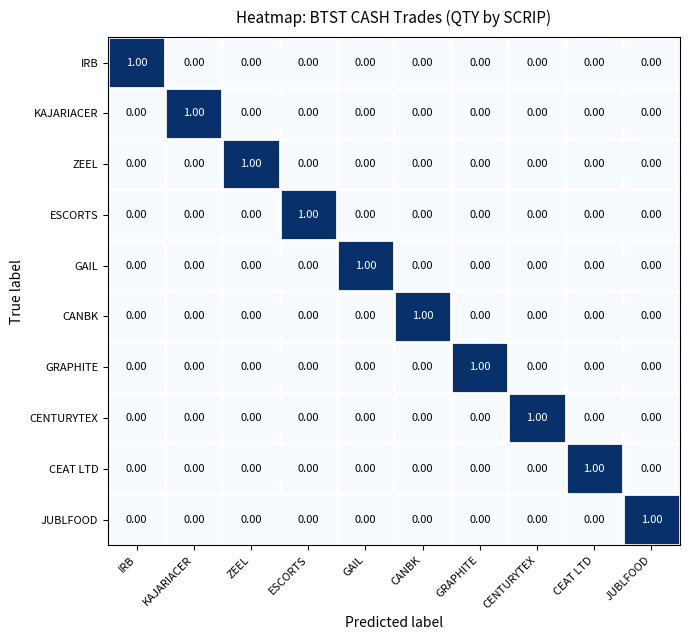

Reading left to right, transcribe all the data shown in this chart.

IRB: IRB=1	KAJARIACER=0	ZEEL=0	ESCORTS=0	GAIL=0	CANBK=0	GRAPHITE=0	CENTURYTEX=0	CEAT LTD=0	JUBLFOOD=0
KAJARIACER: IRB=0	KAJARIACER=1	ZEEL=0	ESCORTS=0	GAIL=0	CANBK=0	GRAPHITE=0	CENTURYTEX=0	CEAT LTD=0	JUBLFOOD=0
ZEEL: IRB=0	KAJARIACER=0	ZEEL=1	ESCORTS=0	GAIL=0	CANBK=0	GRAPHITE=0	CENTURYTEX=0	CEAT LTD=0	JUBLFOOD=0
ESCORTS: IRB=0	KAJARIACER=0	ZEEL=0	ESCORTS=1	GAIL=0	CANBK=0	GRAPHITE=0	CENTURYTEX=0	CEAT LTD=0	JUBLFOOD=0
GAIL: IRB=0	KAJARIACER=0	ZEEL=0	ESCORTS=0	GAIL=1	CANBK=0	GRAPHITE=0	CENTURYTEX=0	CEAT LTD=0	JUBLFOOD=0
CANBK: IRB=0	KAJARIACER=0	ZEEL=0	ESCORTS=0	GAIL=0	CANBK=1	GRAPHITE=0	CENTURYTEX=0	CEAT LTD=0	JUBLFOOD=0
GRAPHITE: IRB=0	KAJARIACER=0	ZEEL=0	ESCORTS=0	GAIL=0	CANBK=0	GRAPHITE=1	CENTURYTEX=0	CEAT LTD=0	JUBLFOOD=0
CENTURYTEX: IRB=0	KAJARIACER=0	ZEEL=0	ESCORTS=0	GAIL=0	CANBK=0	GRAPHITE=0	CENTURYTEX=1	CEAT LTD=0	JUBLFOOD=0
CEAT LTD: IRB=0	KAJARIACER=0	ZEEL=0	ESCORTS=0	GAIL=0	CANBK=0	GRAPHITE=0	CENTURYTEX=0	CEAT LTD=1	JUBLFOOD=0
JUBLFOOD: IRB=0	KAJARIACER=0	ZEEL=0	ESCORTS=0	GAIL=0	CANBK=0	GRAPHITE=0	CENTURYTEX=0	CEAT LTD=0	JUBLFOOD=1